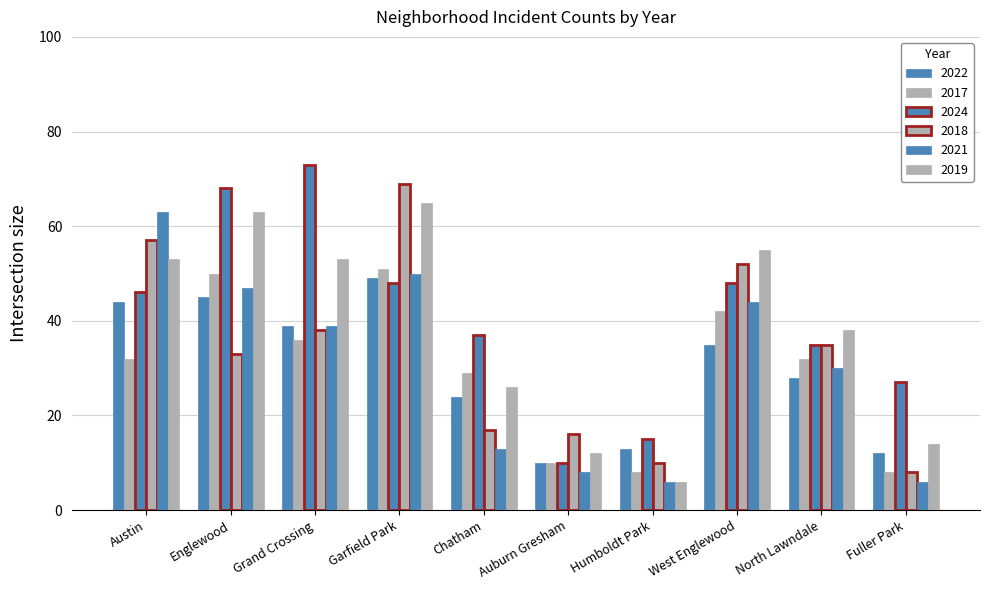

What is the sum of the 2019 values at North Lawndale and Humboldt Park?

44